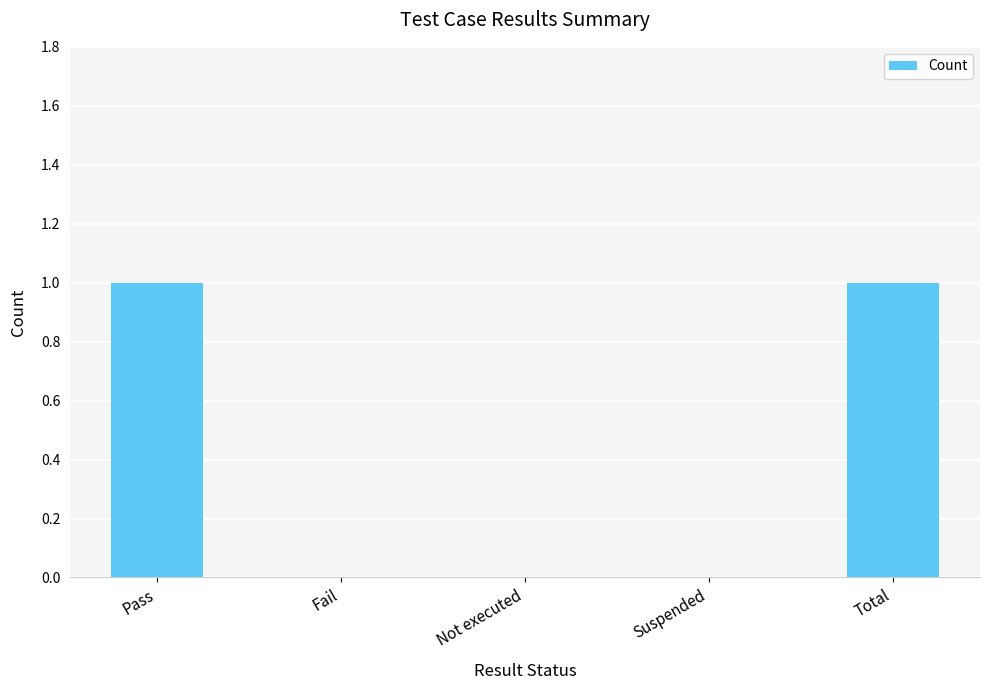

What is the sum of all values?

2